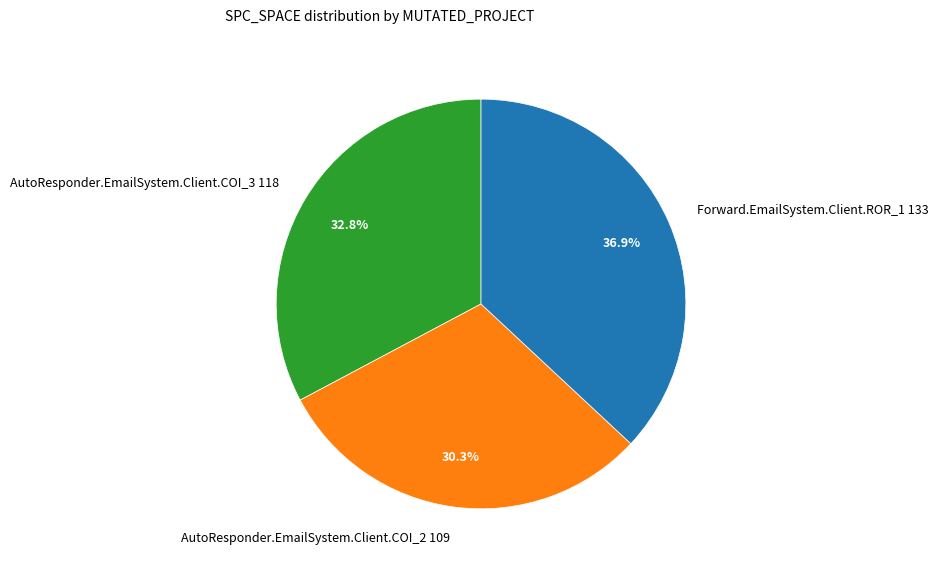

Rank the categories by value from highest to lowest.

Forward.EmailSystem.Client.ROR_1, AutoResponder.EmailSystem.Client.COI_3, AutoResponder.EmailSystem.Client.COI_2